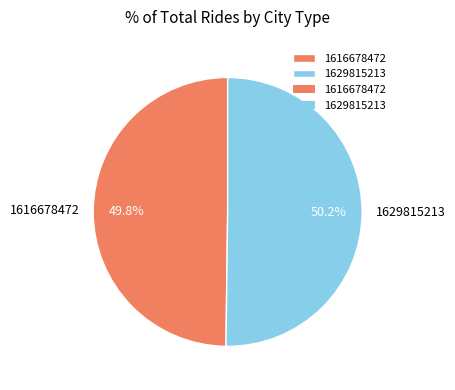

Is there a majority slice in this chart?

Yes